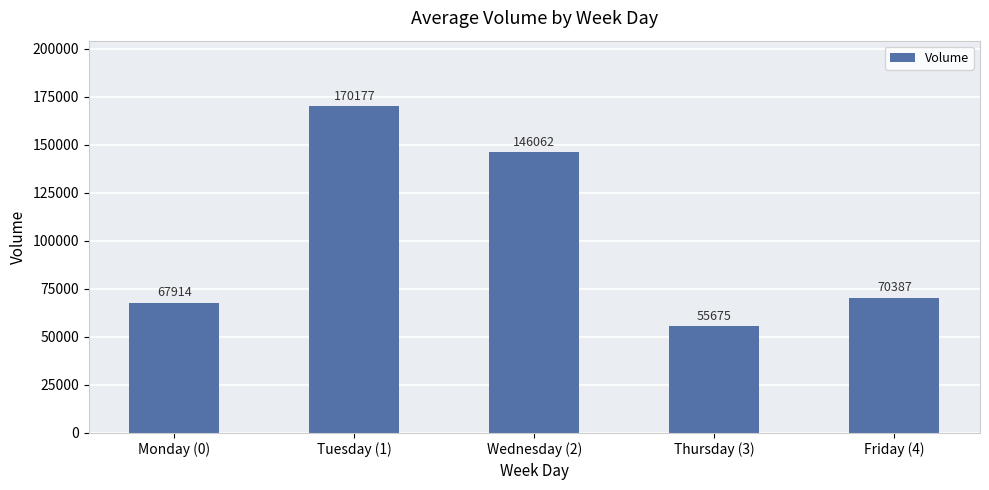

What is the difference between the values at Thursday (3) and Tuesday (1)?

114502